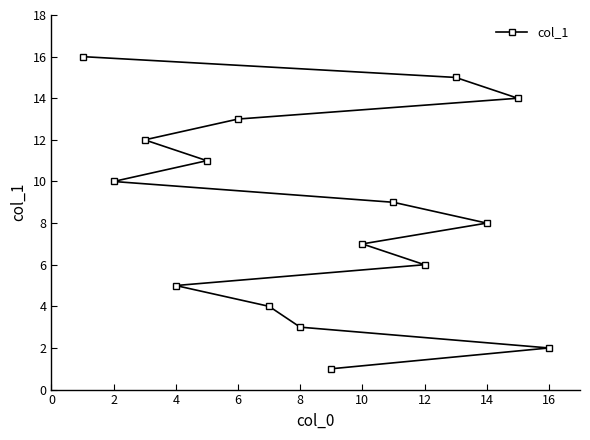

What is the change in value from 4 to 16?

-3